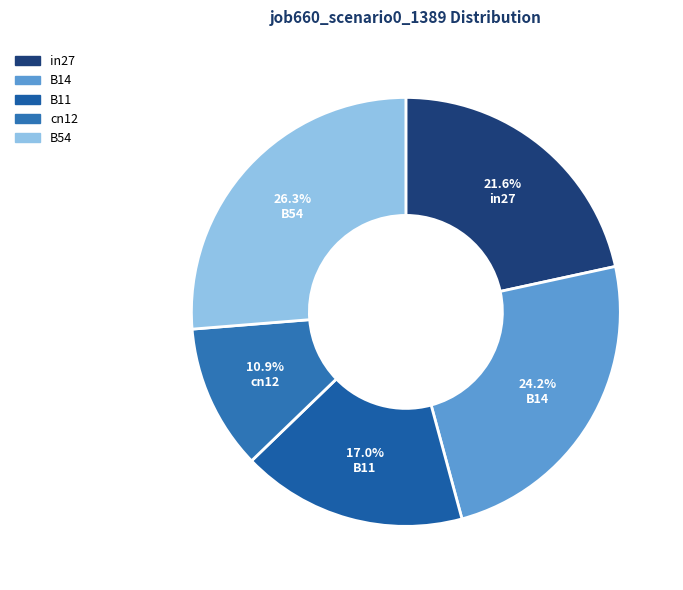

Combined, what portion of the pie is in27 and B11?

38.6%